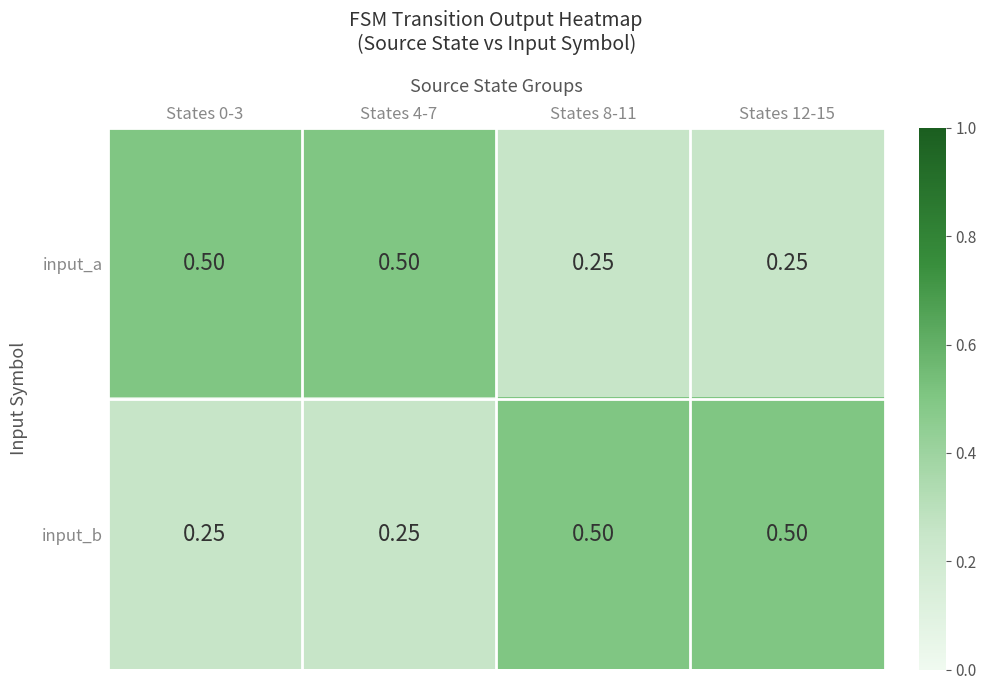

Rank the series at States 8-11 from lowest to highest value.

input_a, input_b